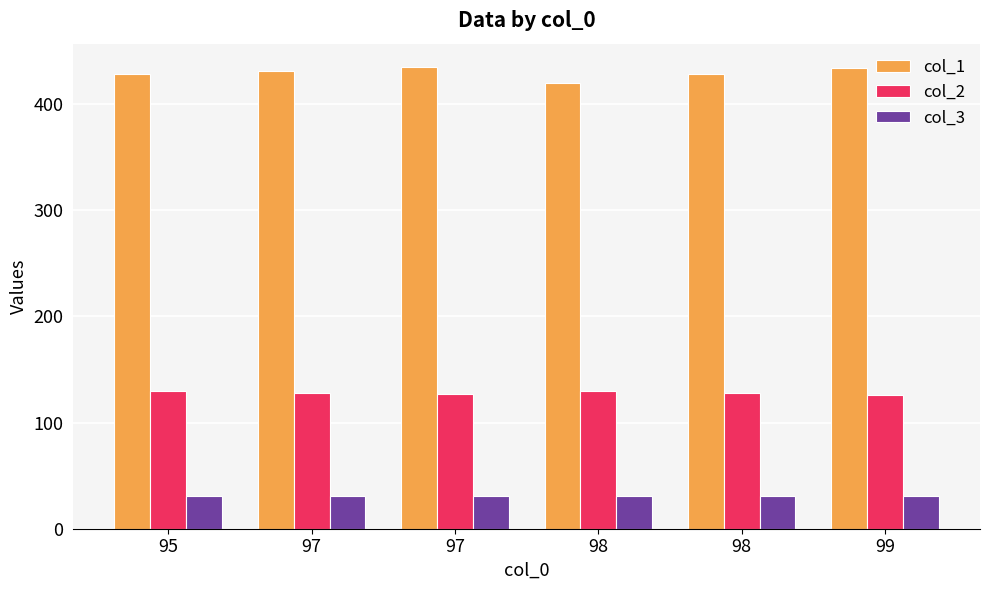

Are the bars grouped side by side (vs. stacked)?

Yes